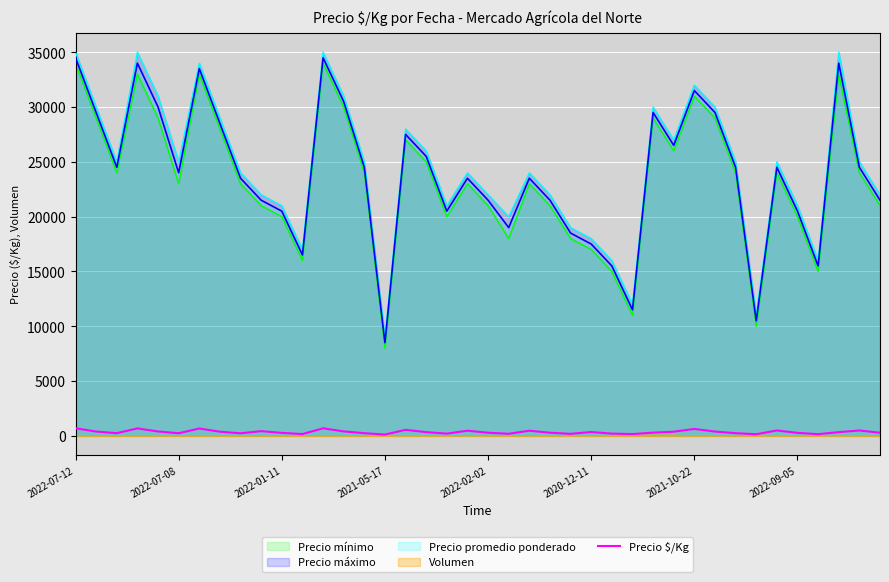

What is the highest value of the Precio promedio ponderado series?

34500